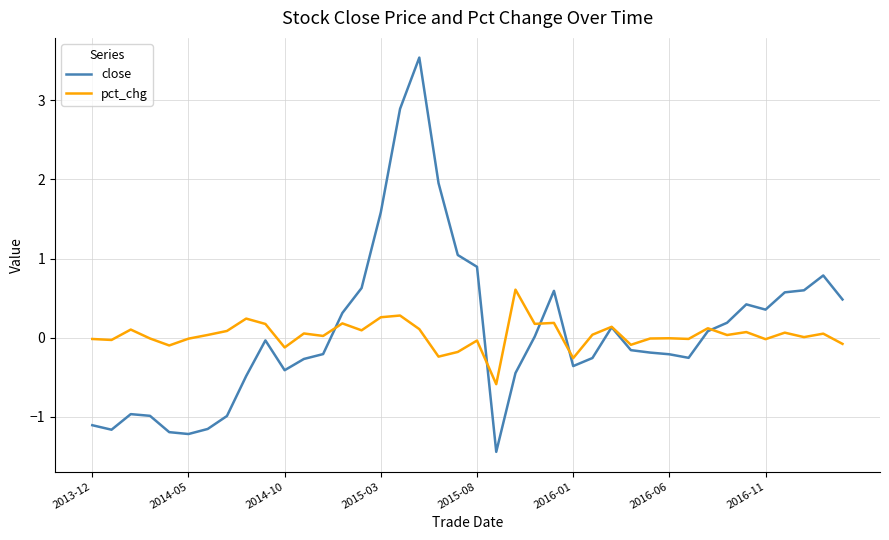

Which series has the largest range (max minus min)?

close